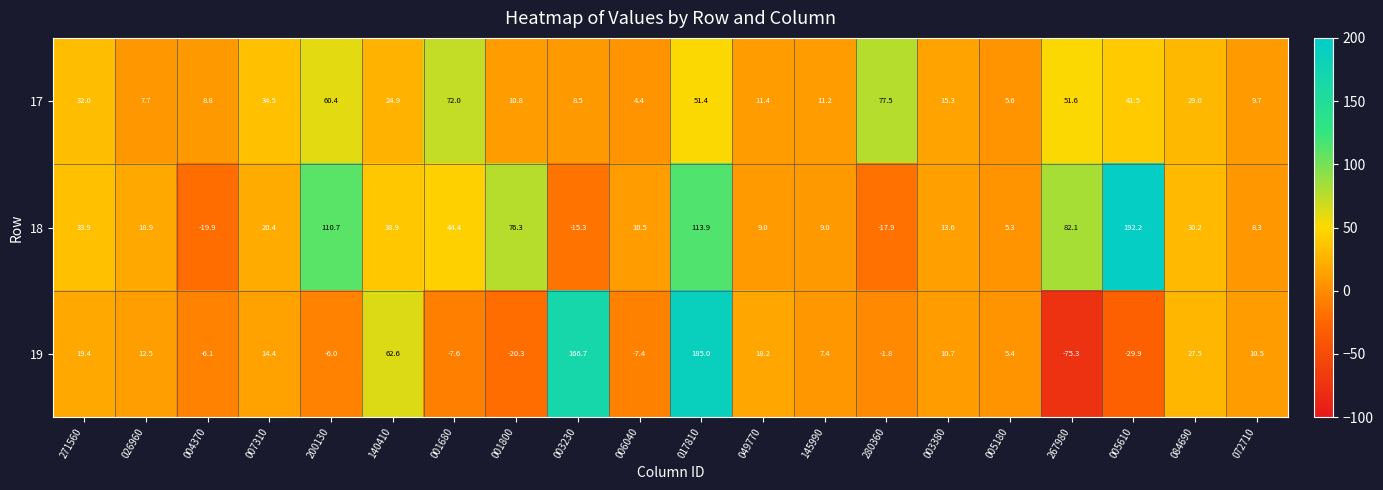

At which category is the sum across all series the highest?

017810